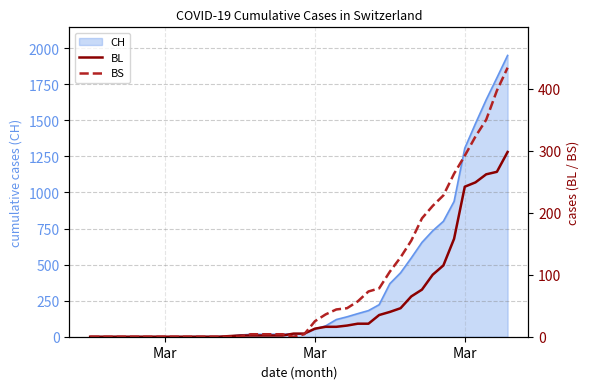

What is the sum of all BS values?

3456